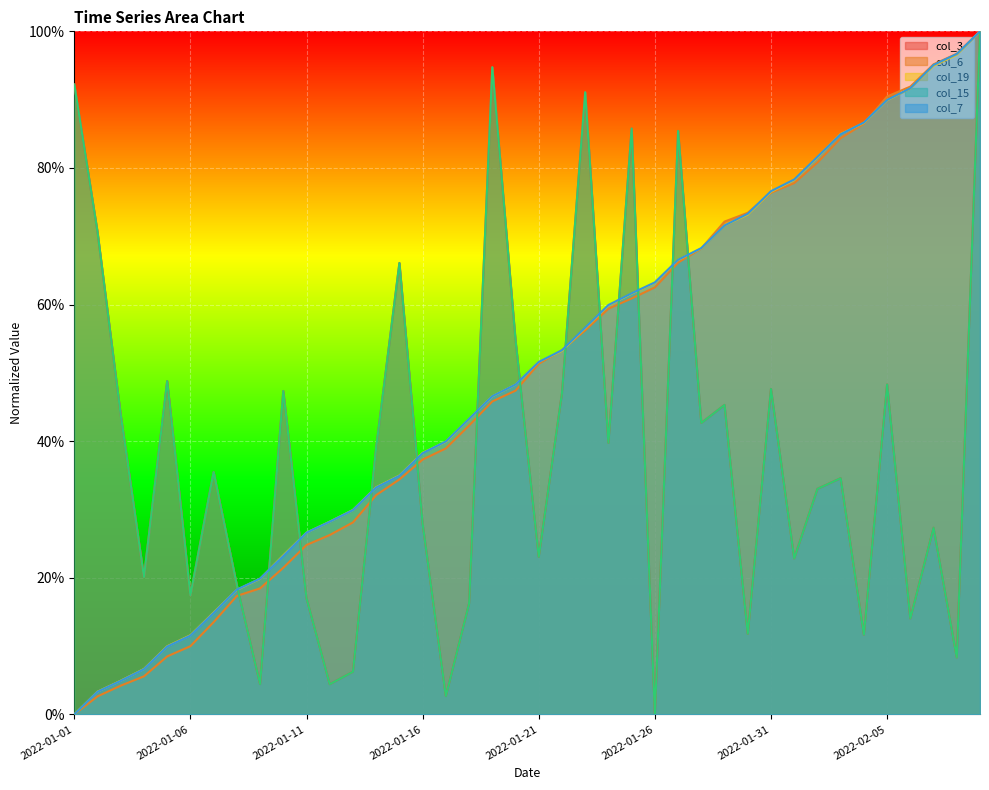

Is it true that col_6 equals 0.6 at 2022-01-15?

False